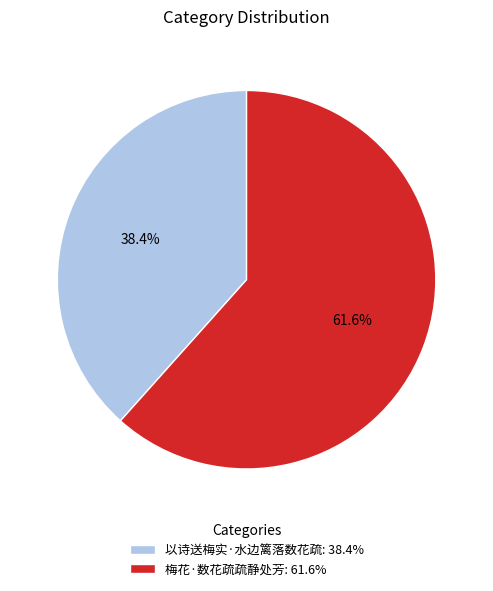

To the nearest percent, what percentage of the pie is 梅花·数花疏疏静处芳?

62%